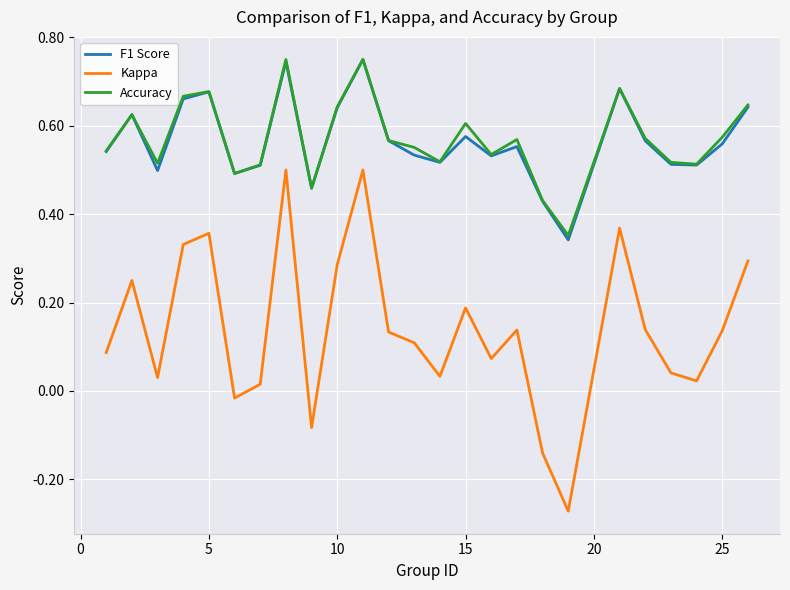

How many lines are shown in the chart?

3